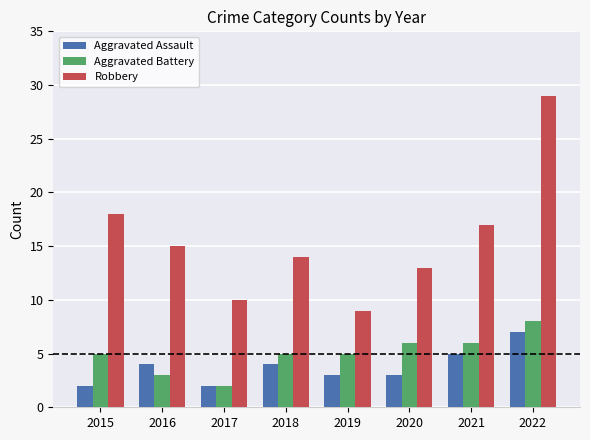

Where is Robbery nearest to the value 19?

2015